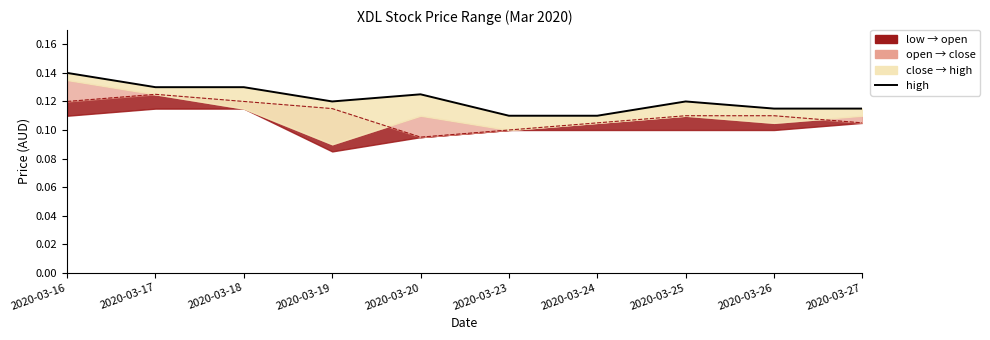

What is the average value?

0.1